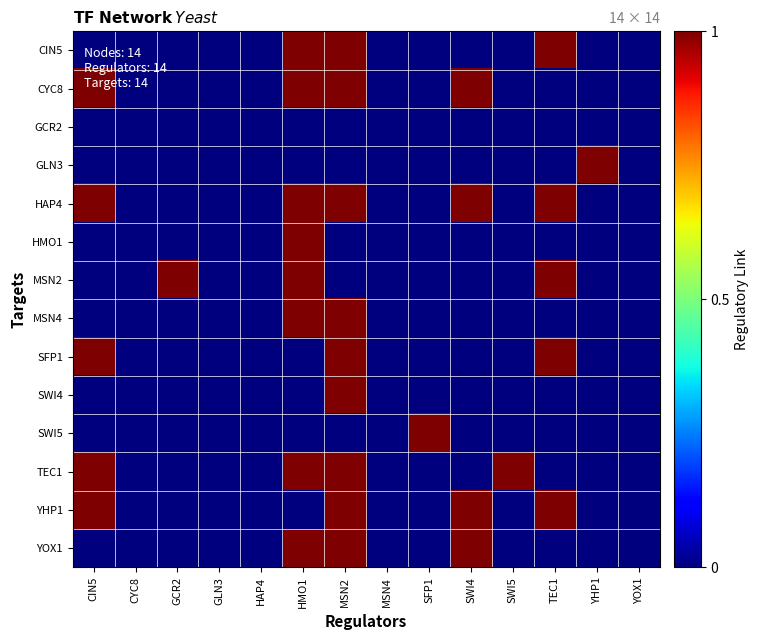

At which category is the sum across all series the highest?

MSN2